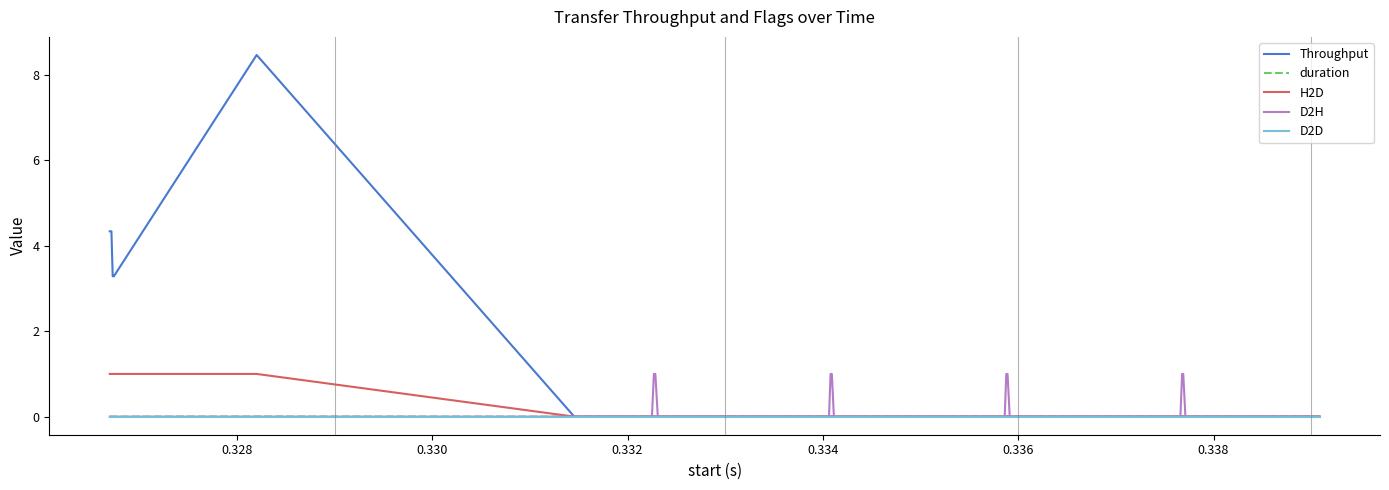

What is the greatest value displayed?

8.5